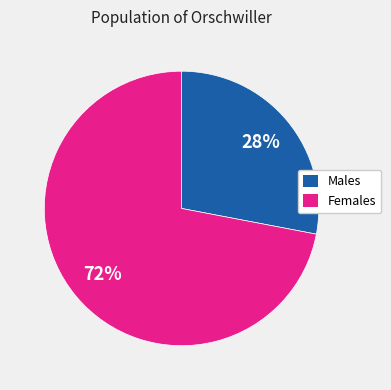

Which slice is the smallest?

Males